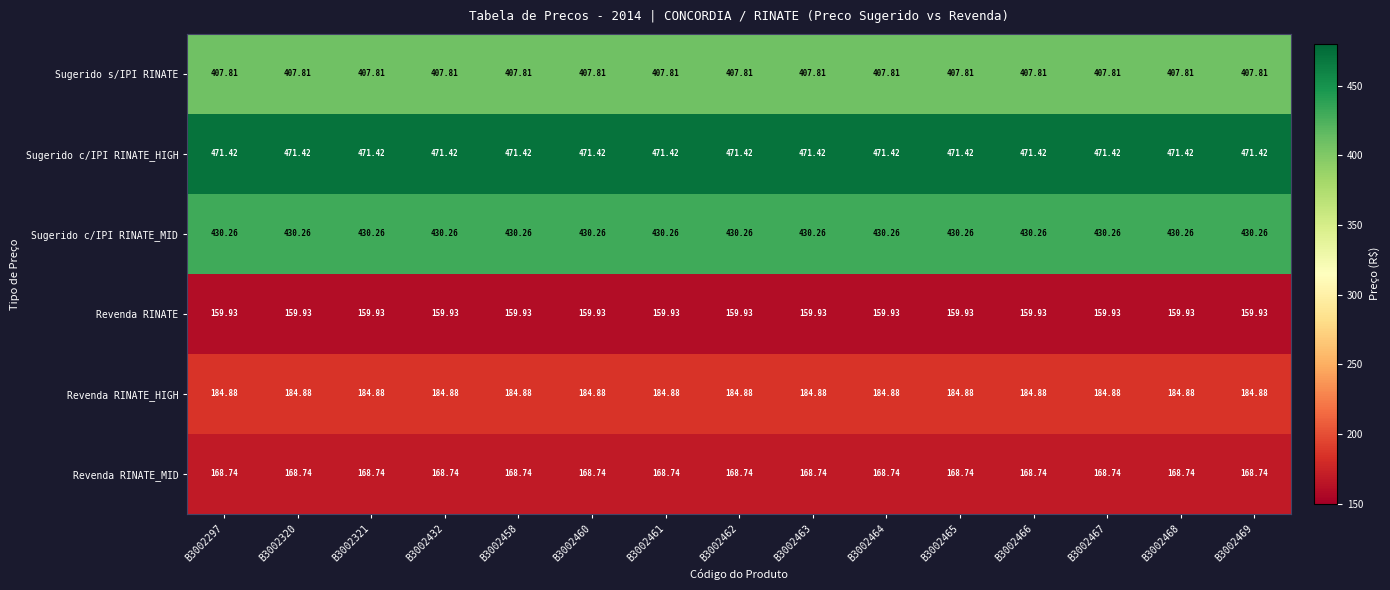

What is the total value across all series at B3002432?

1823.0